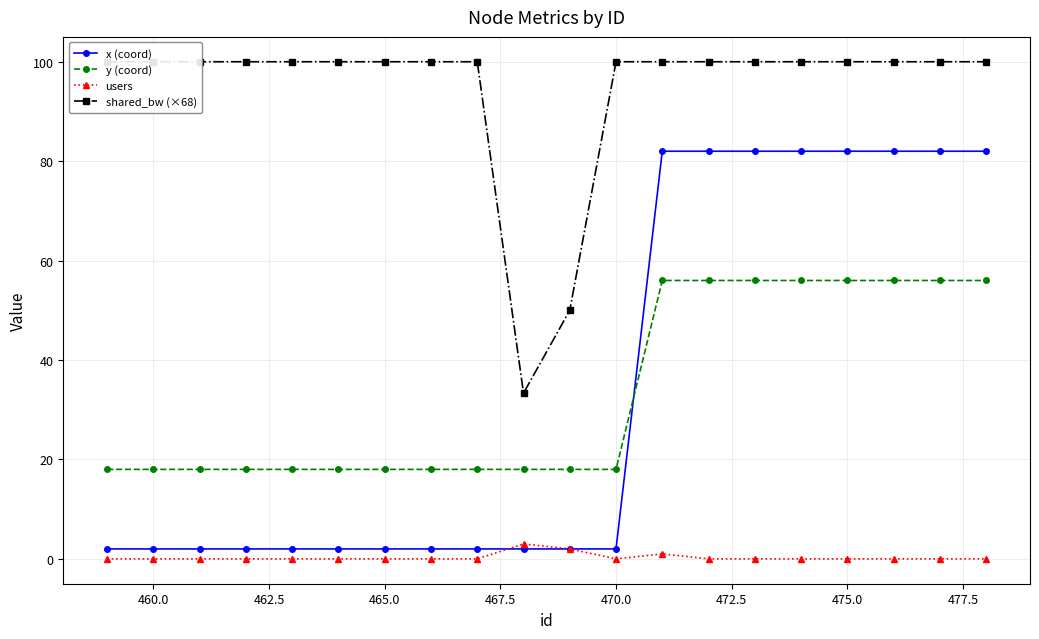

What is the sum of all users values?

6